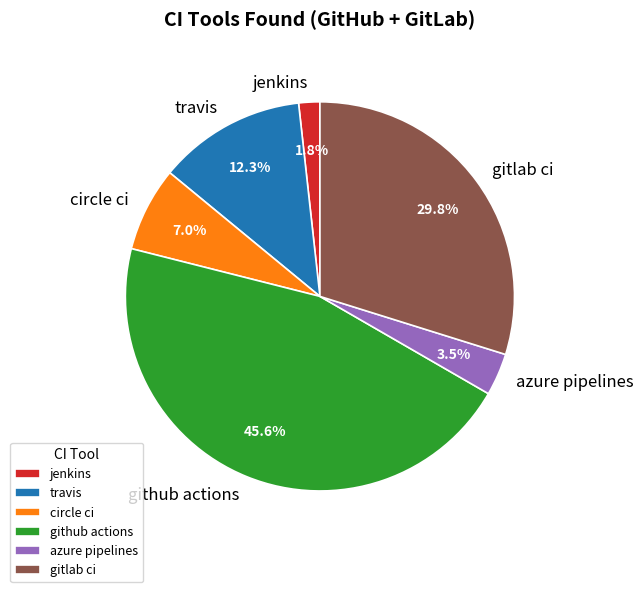

The travis slice represents 3% of the pie. True or false?

False